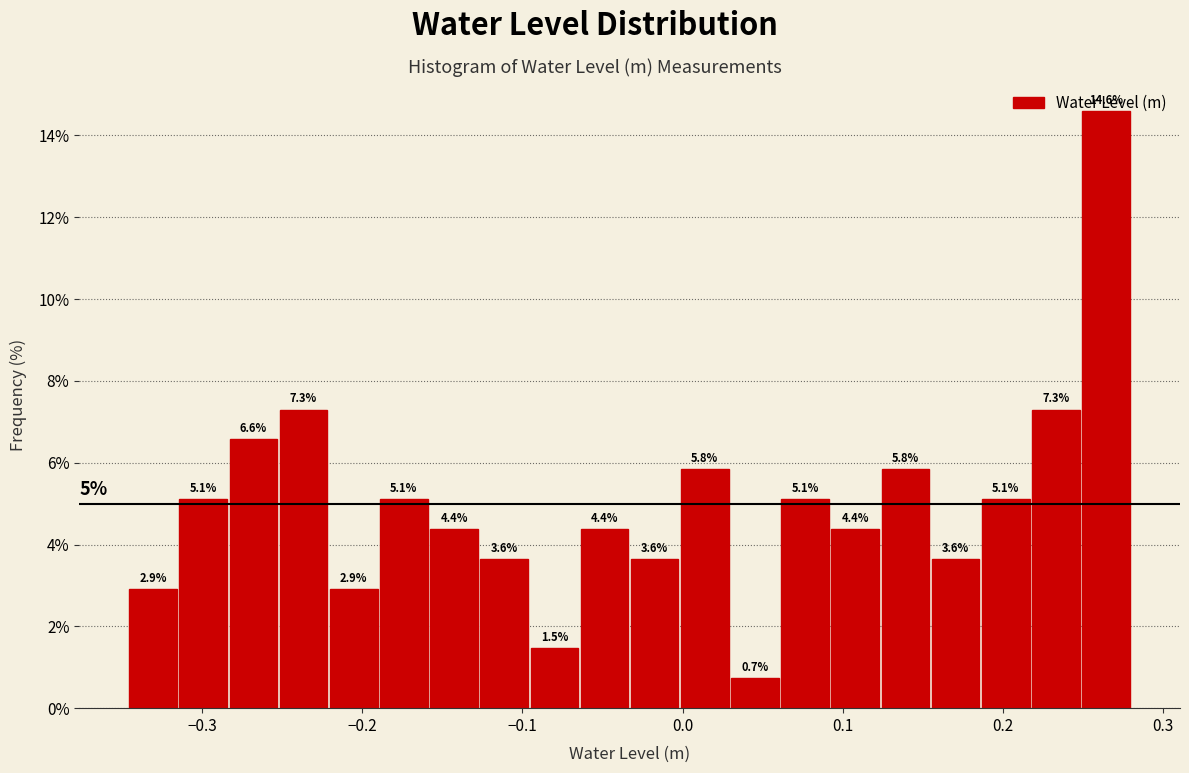

Around what value on the x-axis is the tallest bar? Give the approximate position of its centre, as read against the axis.

0.26